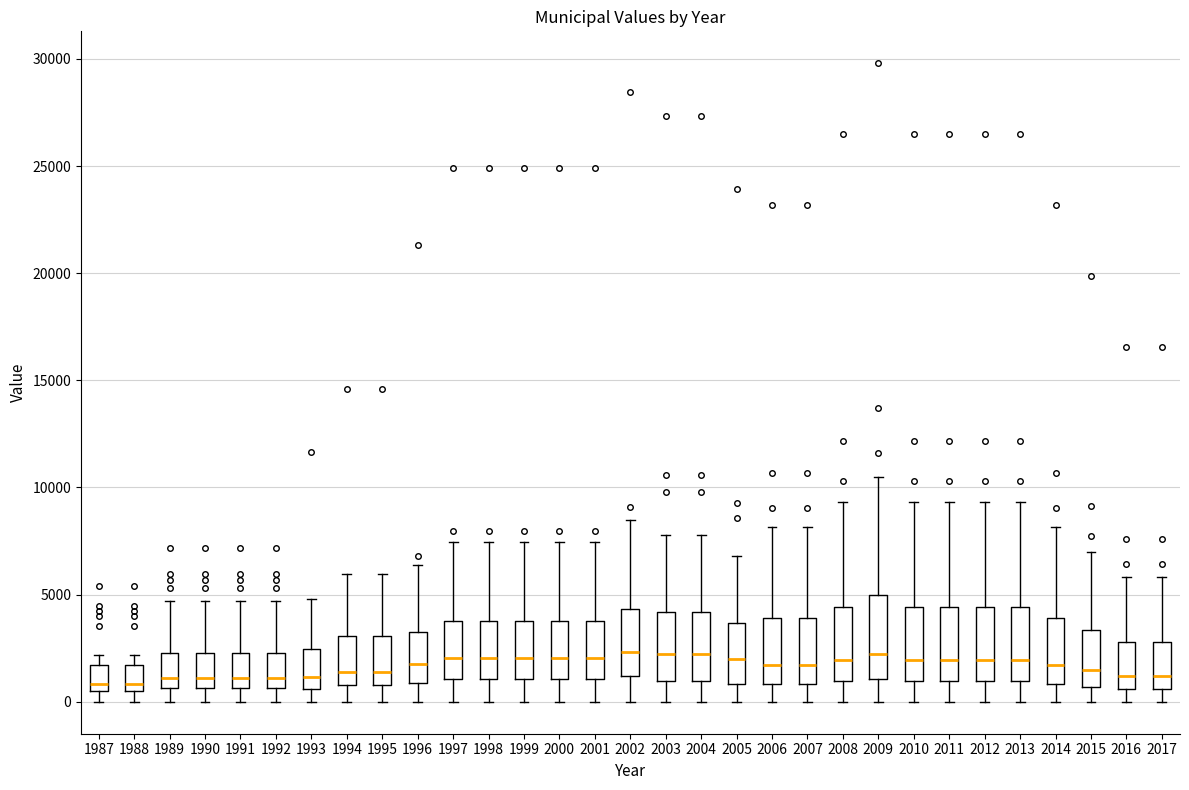

Reading left to right, read every box against the y-axis: the position of its median line, the range the box covers, and the ends of its whiskers. The values are not printed on the chart, so give them approximately, as read against the axis.

1987: median 1000, box 500 to 1500, whiskers 0 to 2000
1988: median 1000, box 500 to 1500, whiskers 0 to 2000
1989: median 1000, box 500 to 2500, whiskers 0 to 4500
1990: median 1000, box 500 to 2500, whiskers 0 to 4500
1991: median 1000, box 500 to 2500, whiskers 0 to 4500
1992: median 1000, box 500 to 2500, whiskers 0 to 4500
1993: median 1000, box 500 to 2500, whiskers 0 to 5000
1994: median 1500, box 1000 to 3000, whiskers 0 to 6000
1995: median 1500, box 1000 to 3000, whiskers 0 to 6000
1996: median 1500, box 1000 to 3000, whiskers 0 to 6500
1997: median 2000, box 1000 to 4000, whiskers 0 to 7500
1998: median 2000, box 1000 to 4000, whiskers 0 to 7500
1999: median 2000, box 1000 to 4000, whiskers 0 to 7500
2000: median 2000, box 1000 to 4000, whiskers 0 to 7500
2001: median 2000, box 1000 to 4000, whiskers 0 to 7500
2002: median 2500, box 1000 to 4500, whiskers 0 to 8500
2003: median 2000, box 1000 to 4000, whiskers 0 to 8000
2004: median 2000, box 1000 to 4000, whiskers 0 to 8000
2005: median 2000, box 1000 to 3500, whiskers 0 to 7000
2006: median 1500, box 1000 to 4000, whiskers 0 to 8000
2007: median 1500, box 1000 to 4000, whiskers 0 to 8000
2008: median 2000, box 1000 to 4500, whiskers 0 to 9500
2009: median 2000, box 1000 to 5000, whiskers 0 to 10500
2010: median 2000, box 1000 to 4500, whiskers 0 to 9500
2011: median 2000, box 1000 to 4500, whiskers 0 to 9500
2012: median 2000, box 1000 to 4500, whiskers 0 to 9500
2013: median 2000, box 1000 to 4500, whiskers 0 to 9500
2014: median 1500, box 1000 to 4000, whiskers 0 to 8000
2015: median 1500, box 500 to 3500, whiskers 0 to 7000
2016: median 1000, box 500 to 3000, whiskers 0 to 6000
2017: median 1000, box 500 to 3000, whiskers 0 to 6000